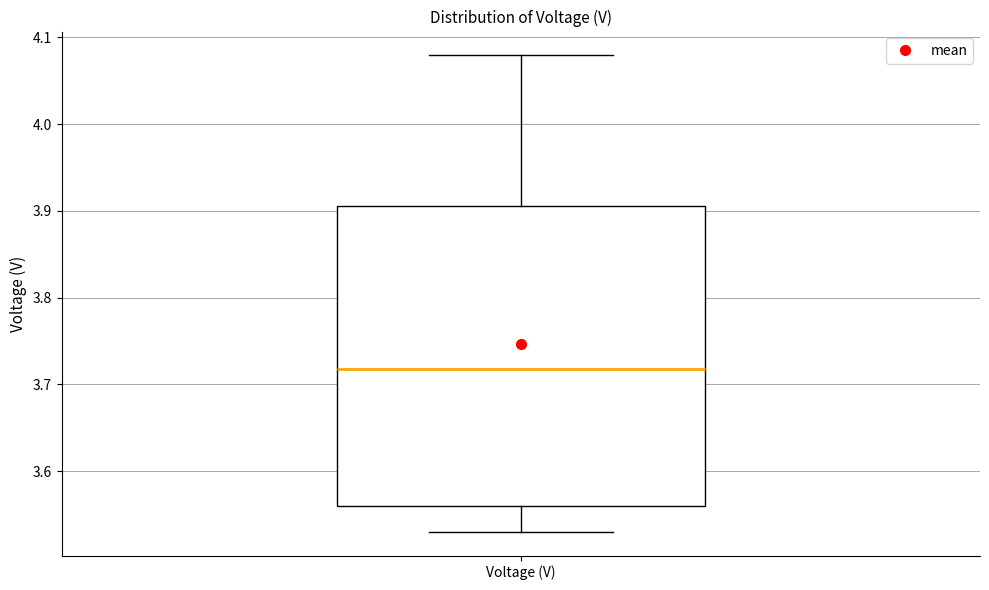

Read this box plot against the y-axis: the position of the median line, the range covered by the box, and the ends of both whiskers. The values are not printed on the chart, so give them approximately, as read against the axis.

median 3.72, box 3.56 to 3.90, whiskers 3.53 to 4.08